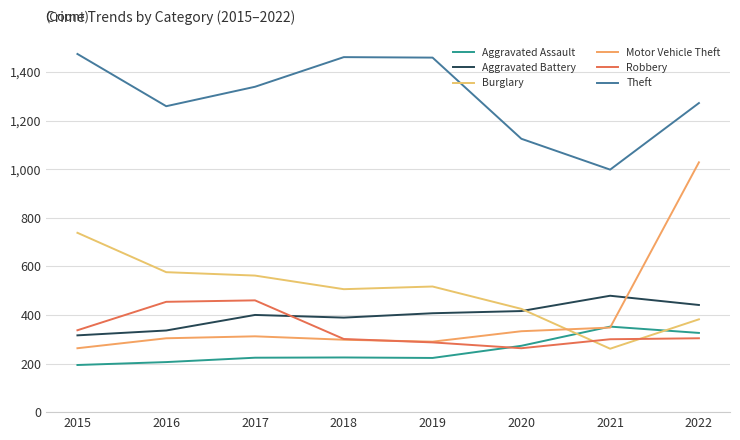

Rank the series by their maximum value, from lowest to highest.

Aggravated Assault, Robbery, Aggravated Battery, Burglary, Motor Vehicle Theft, Theft